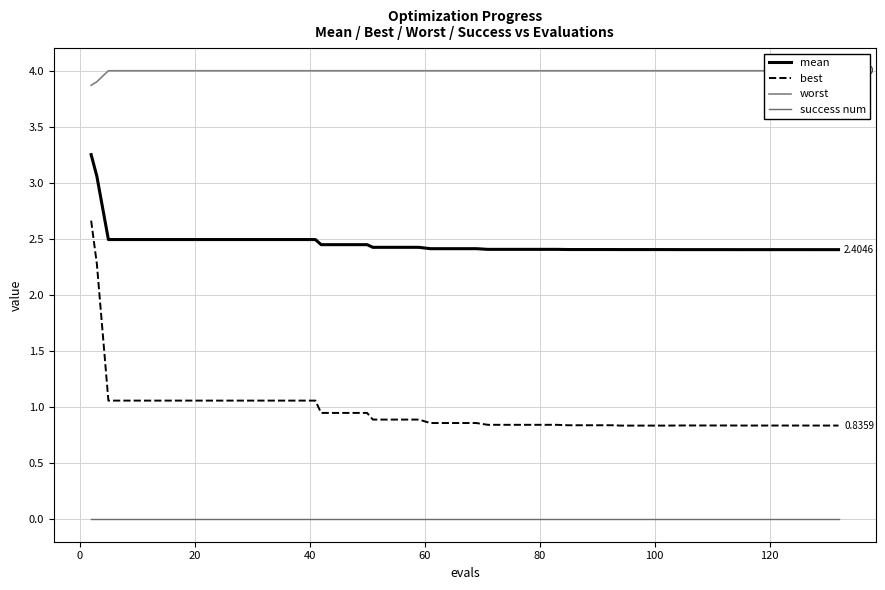

True or false: best and success num intersect in this chart.

False